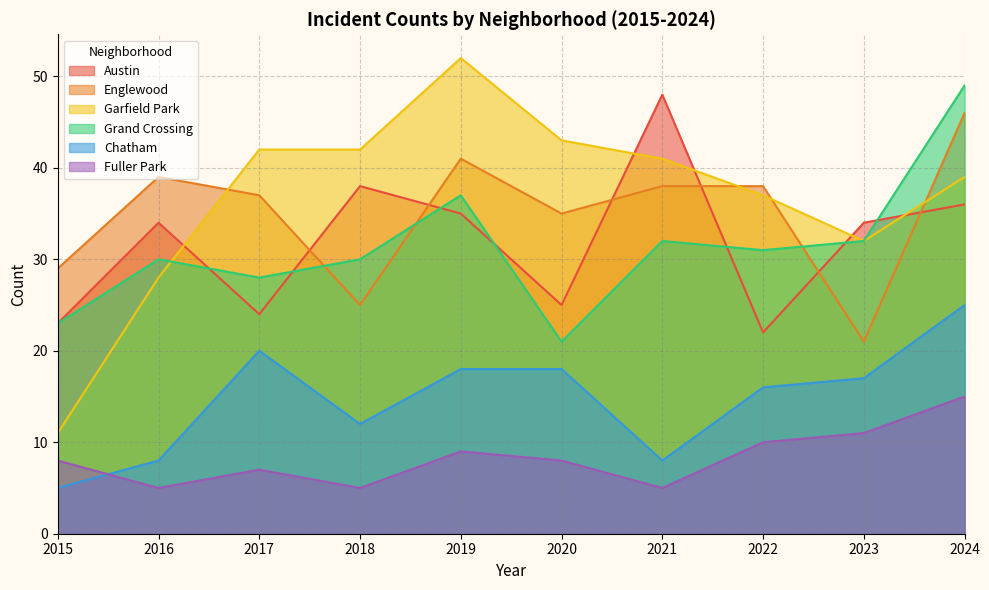

Does the chart display data point markers on the line(s)?

No